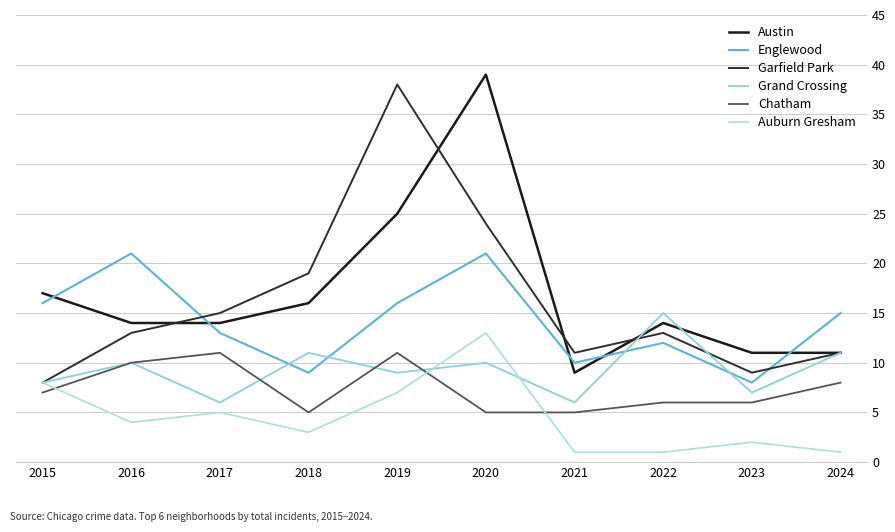

At how many categories does at least one series exceed 38?

1